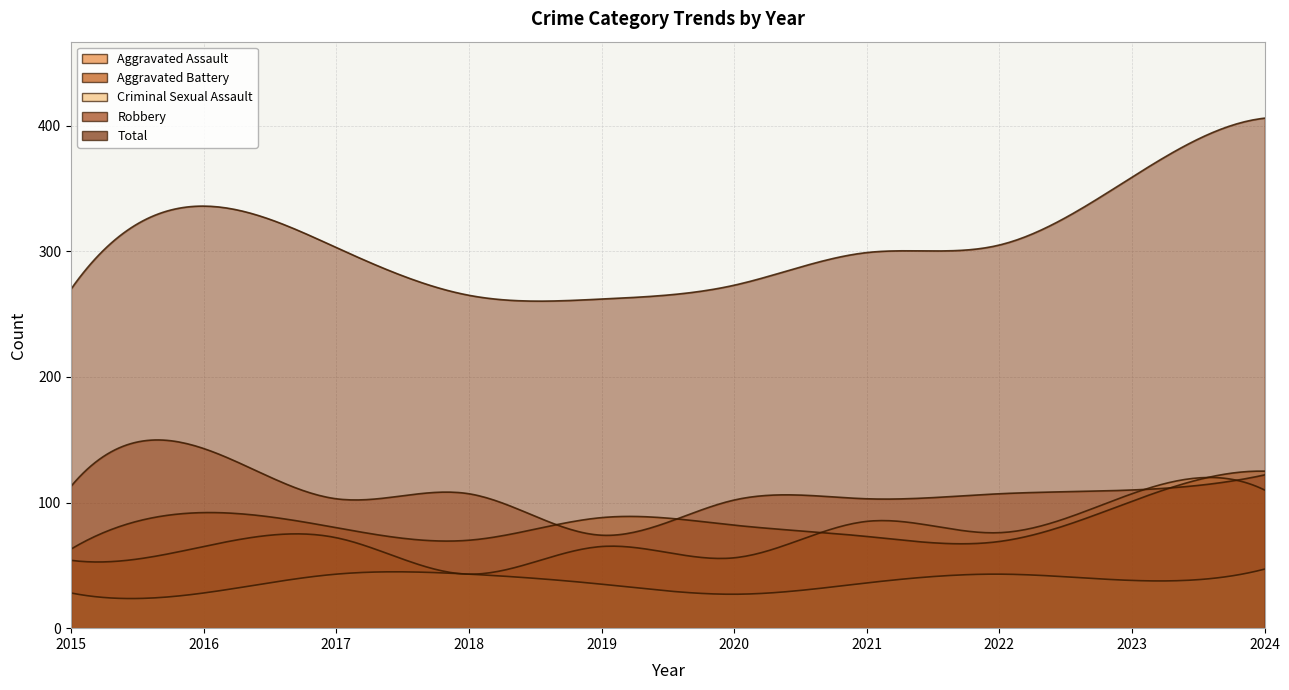

Rank the series at 2021 from lowest to highest value.

Criminal Sexual Assault, Aggravated Battery, Aggravated Assault, Robbery, Total